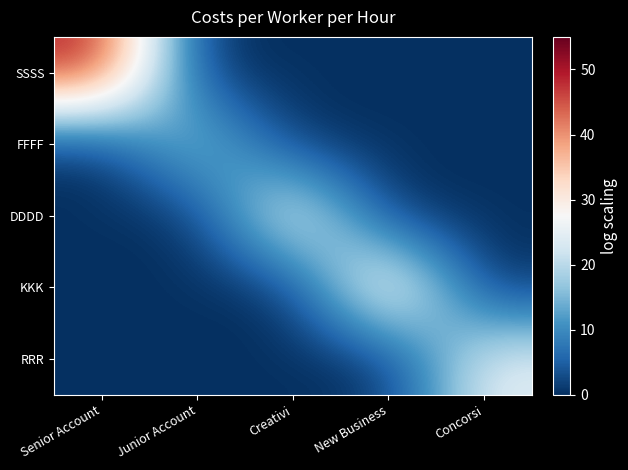

Which has a higher value, Concorsi or Creativi?

Concorsi